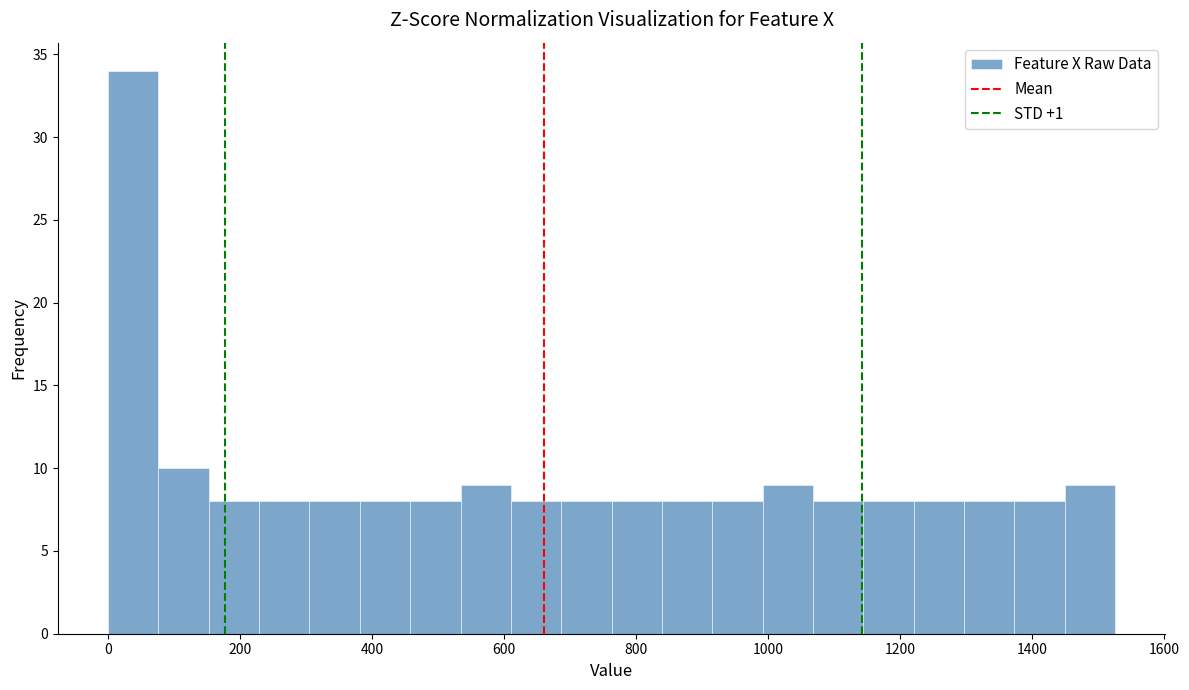

Read against the x-axis, roughly where is the centre of the tallest bar?

40